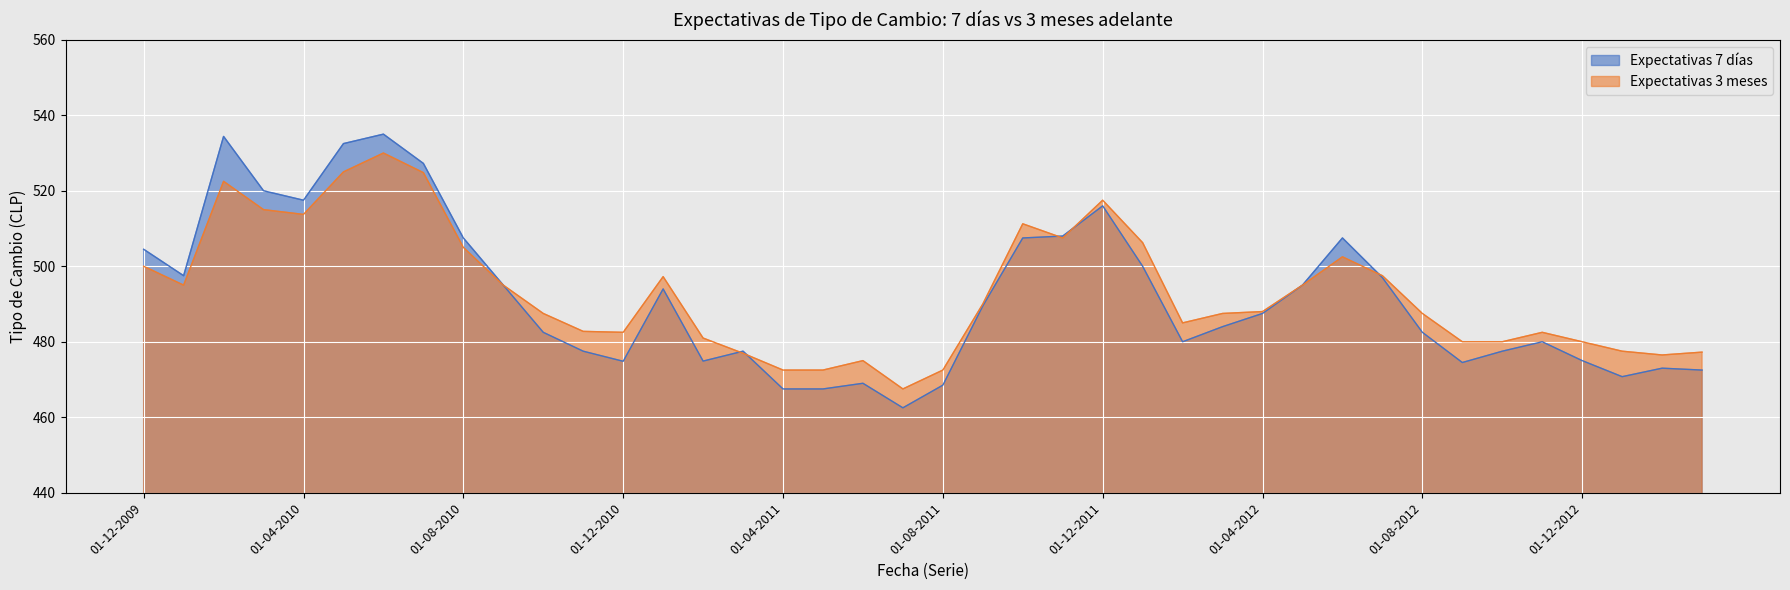

What is the lowest value of the Expectativas 3 meses series?

467.5